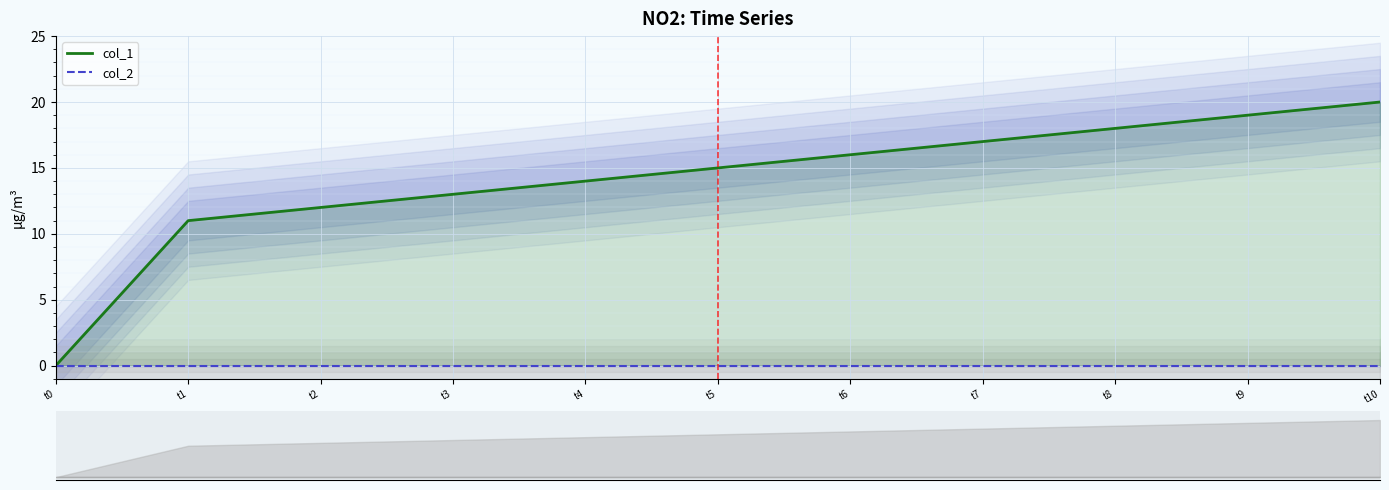

List the series in order of their peak value, highest first.

col_1, col_2